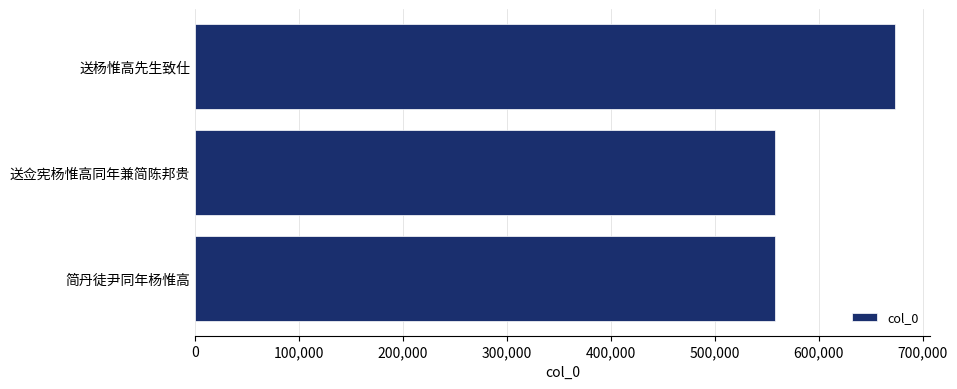

What is the maximum value shown in the chart?

673082